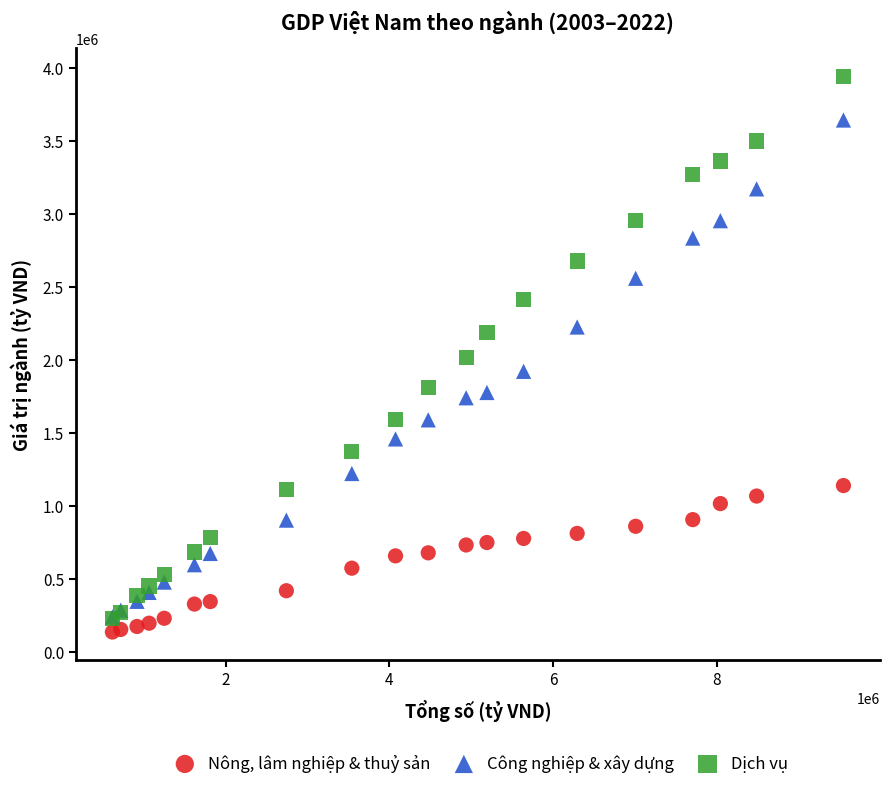

What are all the series names shown in the legend?

Nông, lâm nghiệp & thuỷ sản, Công nghiệp & xây dựng, Dịch vụ